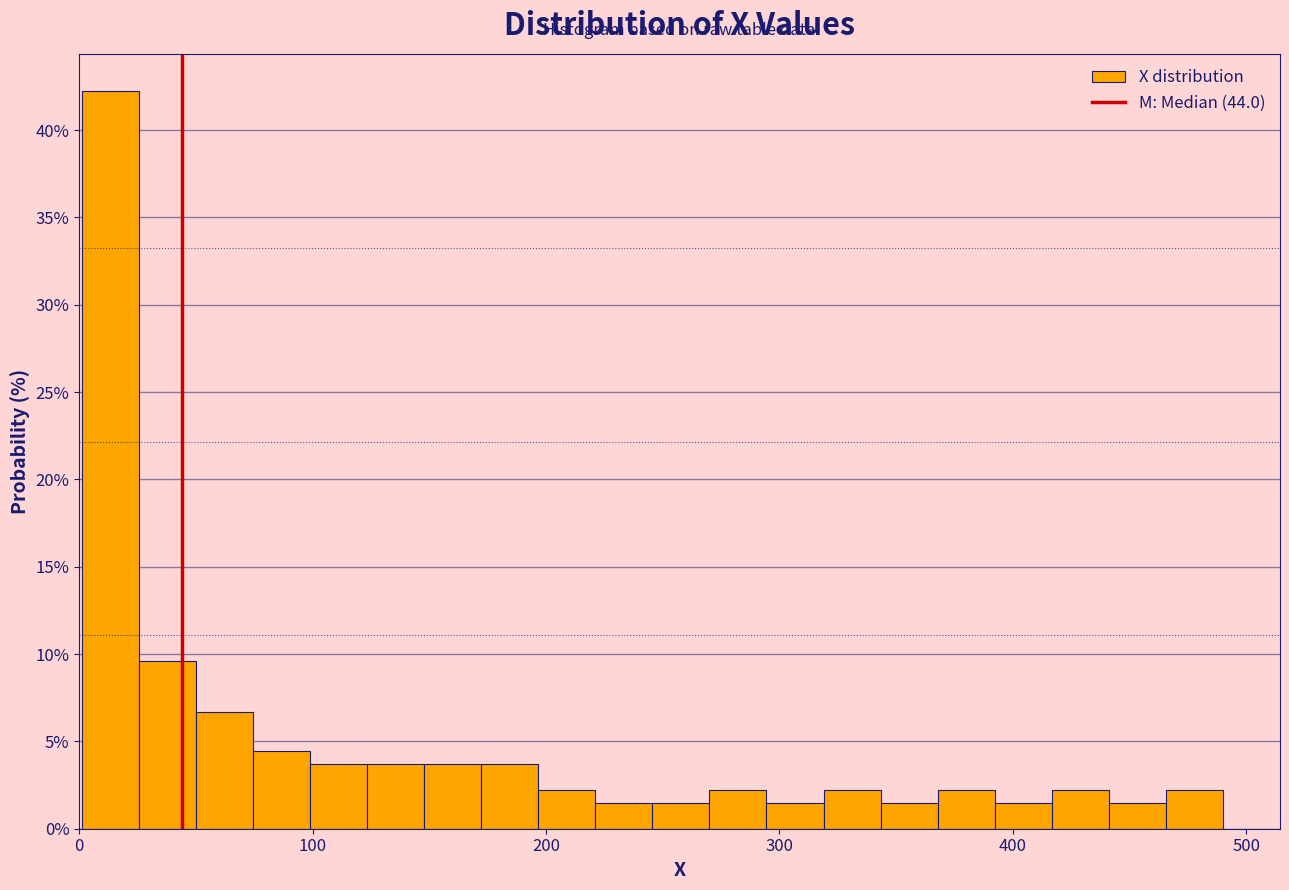

Read against the x-axis, roughly where is the centre of the tallest bar?

10